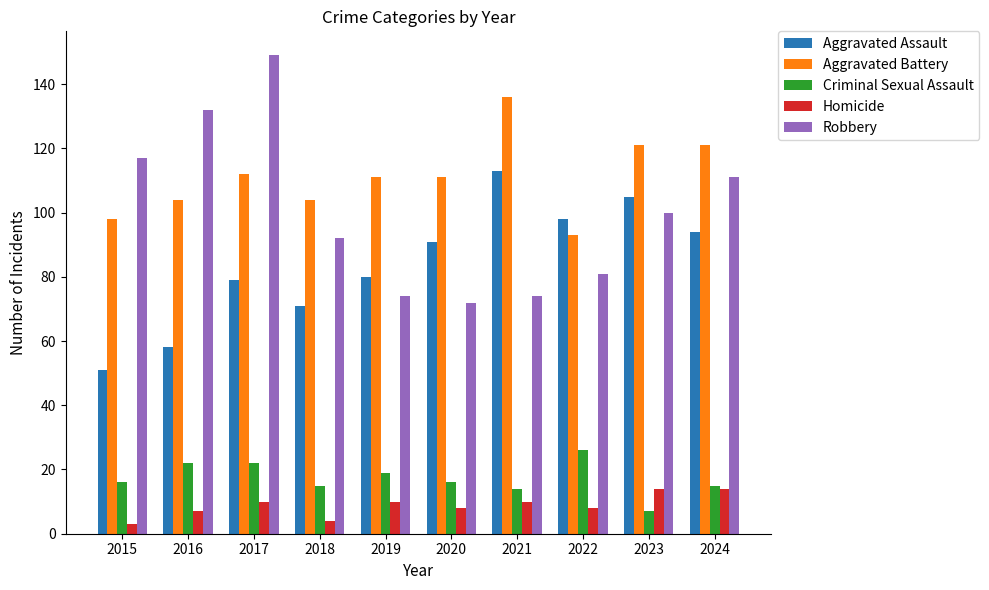

What is the sum of all Aggravated Assault values?

840